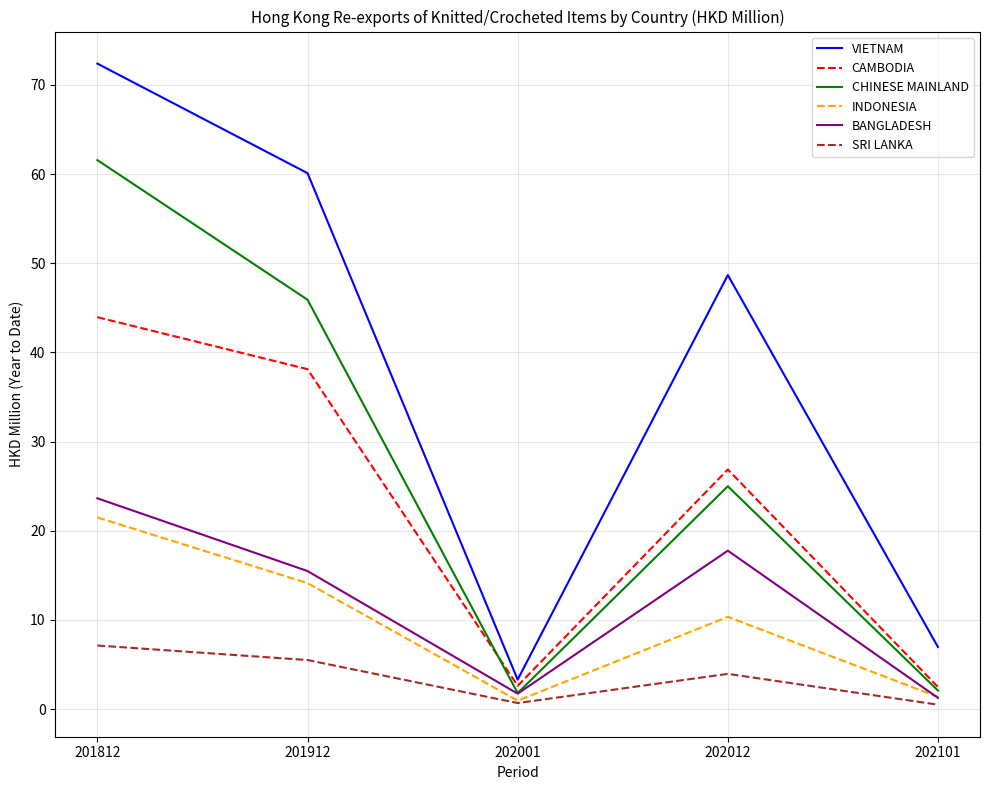

How many times do INDONESIA and BANGLADESH cross each other?

1